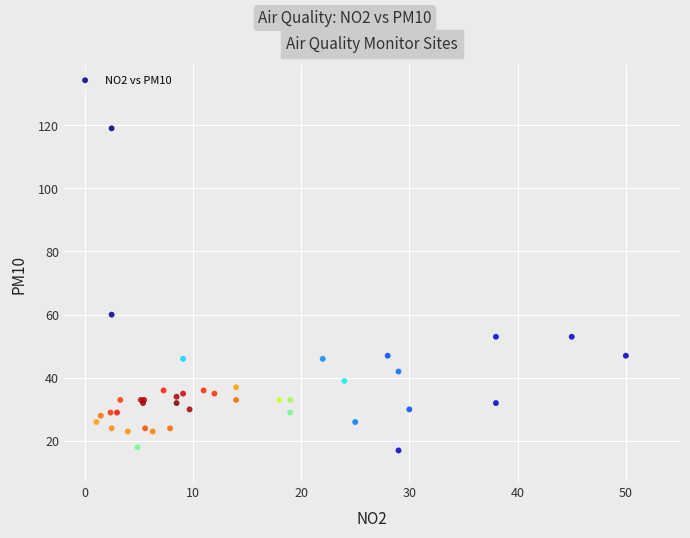

What Y value in the scatter plot is closest to 68?

60